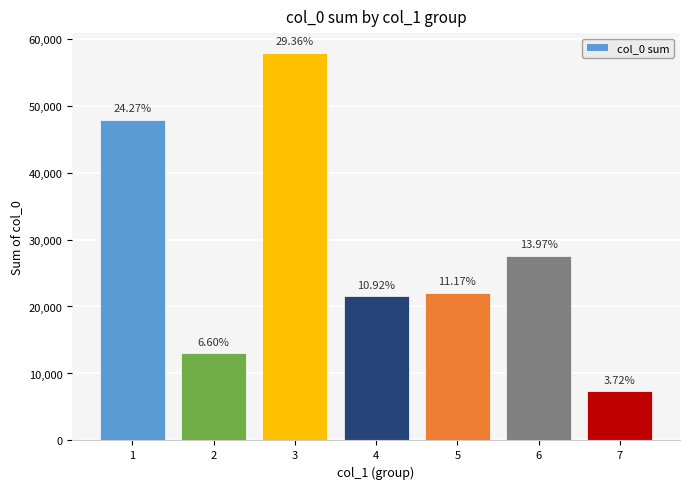

Reading left to right, list all the values displayed in this chart.

1=47877	2=13010	3=57916	4=21533	5=22040	6=27556	7=7329